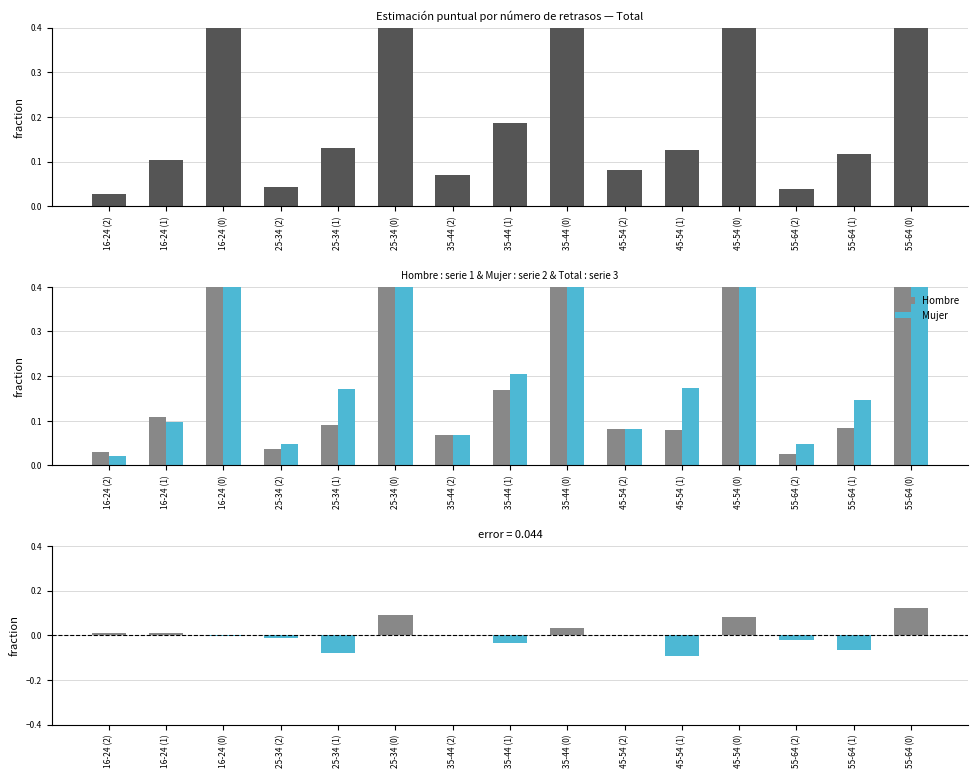

Are the bars horizontal?

No